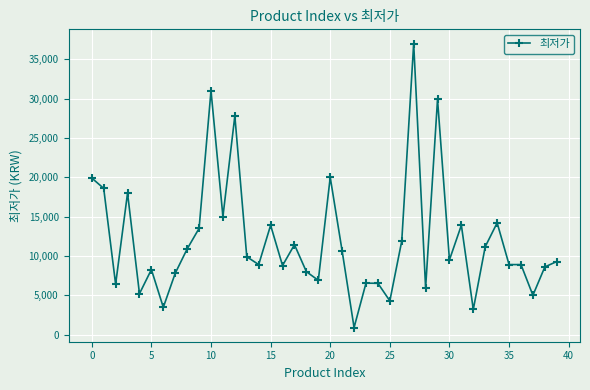

How many categories are shown in the chart?

40